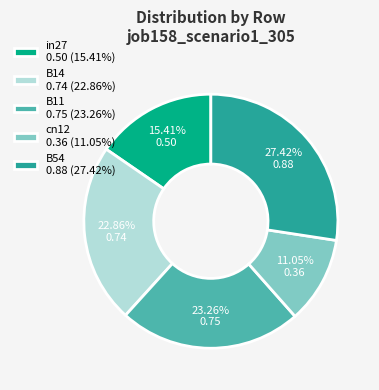

What is the smallest slice in the pie chart?

cn12